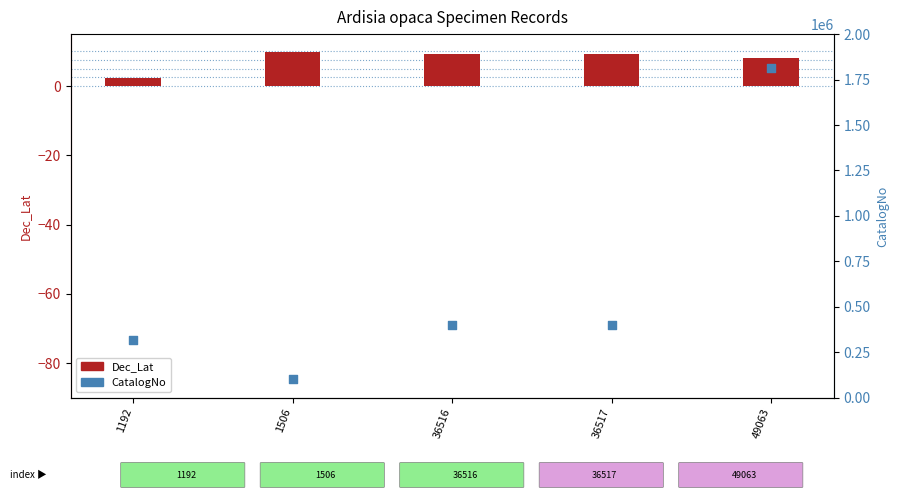

Which series has the largest total across all categories?

CatalogNo